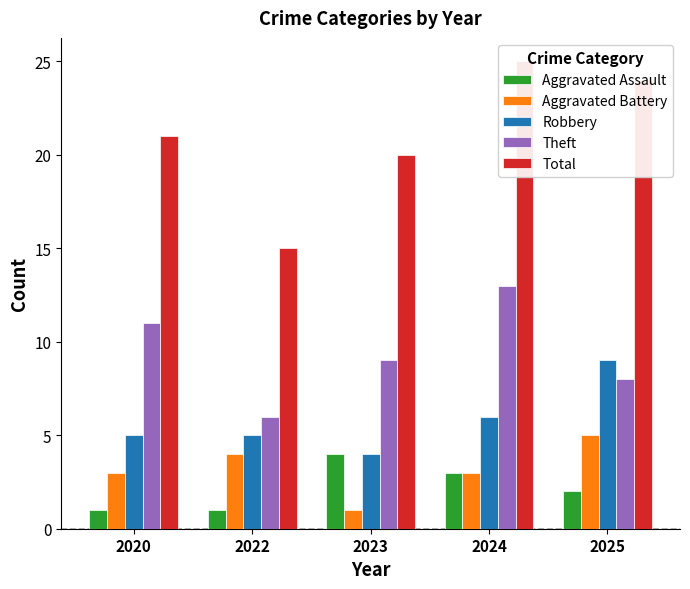

What is the value of the Aggravated Battery bar at the 5th from the left?

5